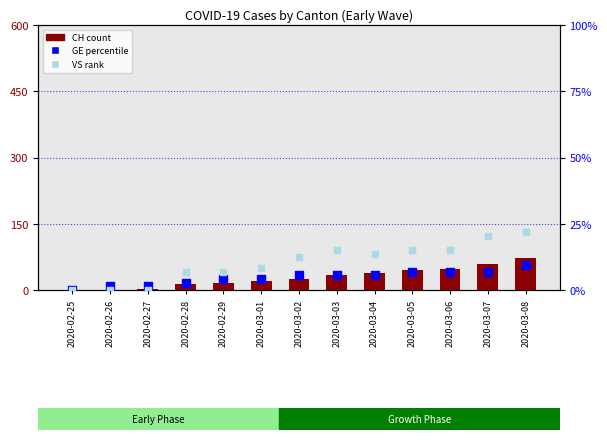

Is the value of GE (percentile) at 2020-03-07 greater than the value of CH (count) at 2020-02-27?

Yes